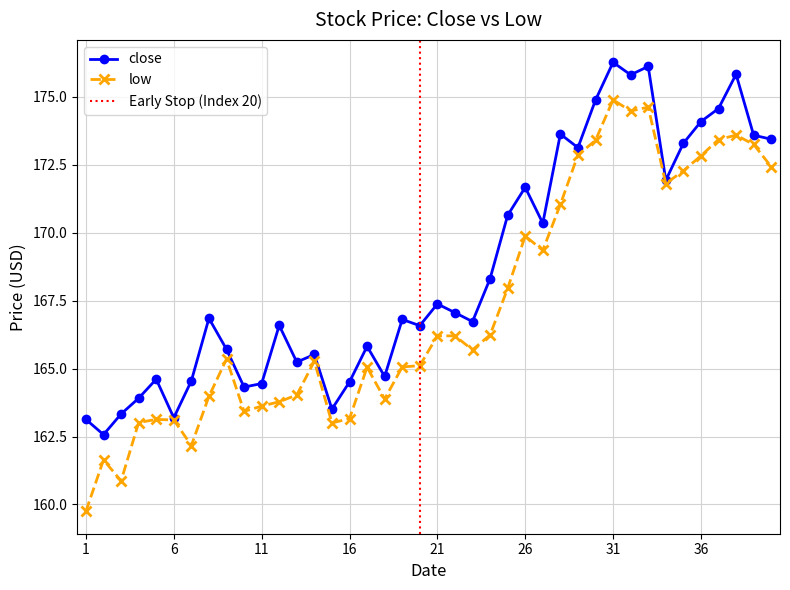

Which category has the lowest value in the low series?

1